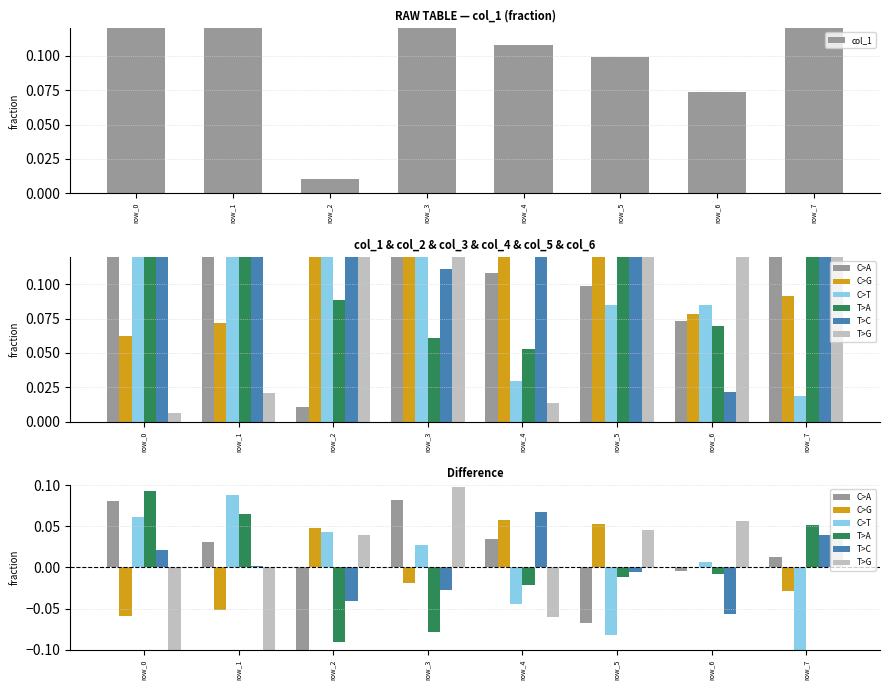

Reading left to right, extract all data points from this chart.

col_1: row_0=0.2	row_1=0.2	row_2=0.0	row_3=0.2	row_4=0.1	row_5=0.1	row_6=0.1	row_7=0.1
col_2: row_0=0.1	row_1=0.1	row_2=0.2	row_3=0.1	row_4=0.1	row_5=0.2	row_6=0.1	row_7=0.1
col_3: row_0=0.2	row_1=0.2	row_2=0.2	row_3=0.2	row_4=0.0	row_5=0.1	row_6=0.1	row_7=0.0
col_4: row_0=0.2	row_1=0.2	row_2=0.1	row_3=0.1	row_4=0.1	row_5=0.2	row_6=0.1	row_7=0.2
col_5: row_0=0.1	row_1=0.1	row_2=0.1	row_3=0.1	row_4=0.1	row_5=0.2	row_6=0.0	row_7=0.2
col_6: row_0=0.0	row_1=0.0	row_2=0.2	row_3=0.2	row_4=0.0	row_5=0.2	row_6=0.1	row_7=0.2